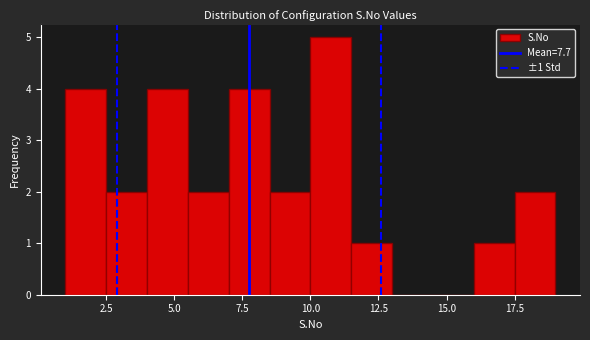

Read against the x-axis, roughly where is the centre of the tallest bar?

11.0